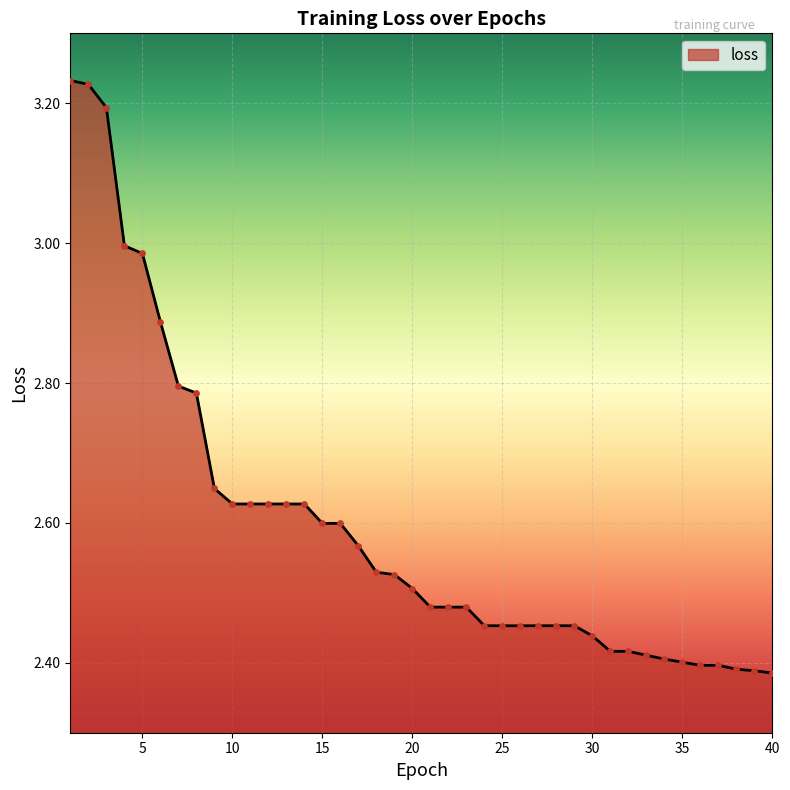

What is the difference between the maximum and minimum values?

0.8